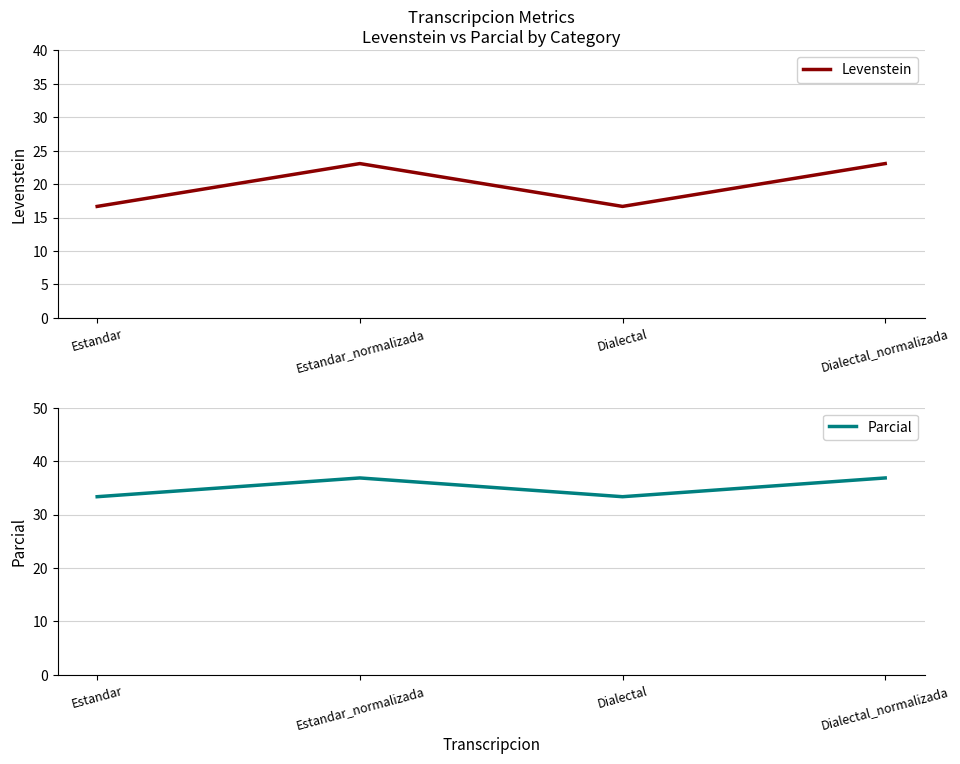

Which series has the widest spread of values?

Levenstein